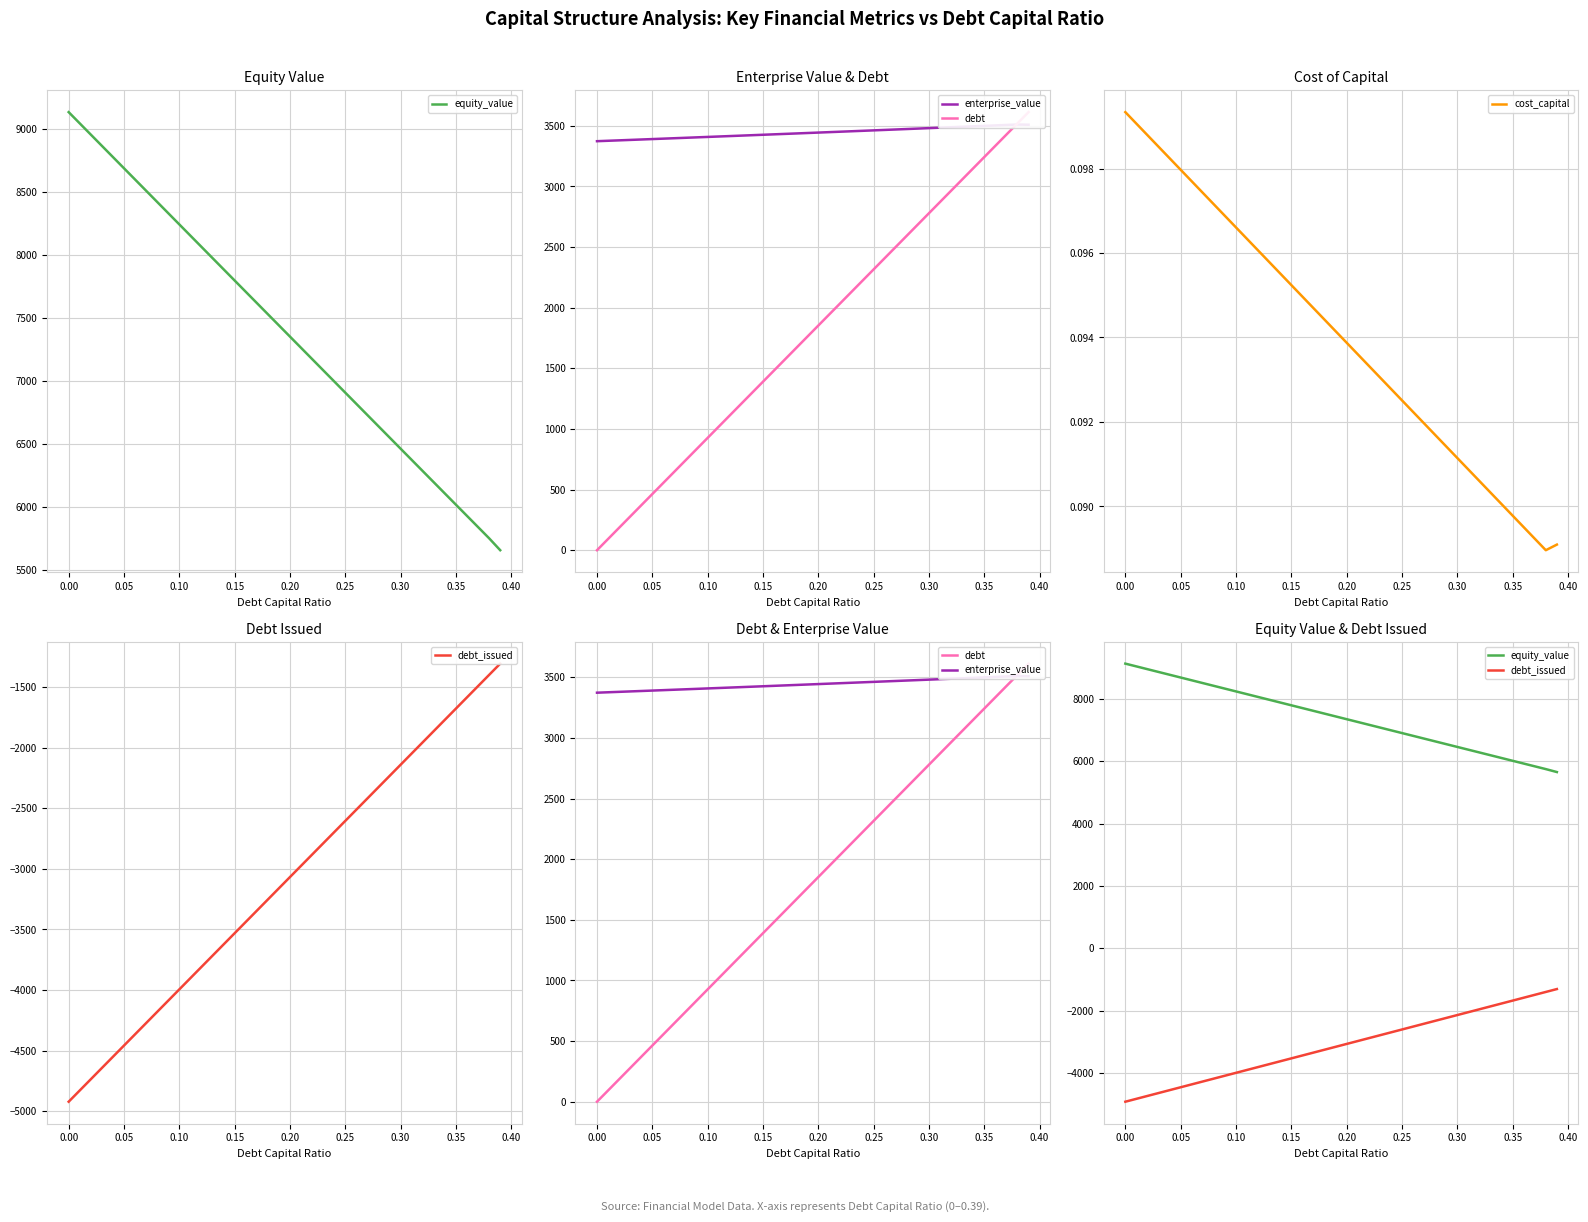

Which series changed the most between 0.25 and 0.45?

debt_issued